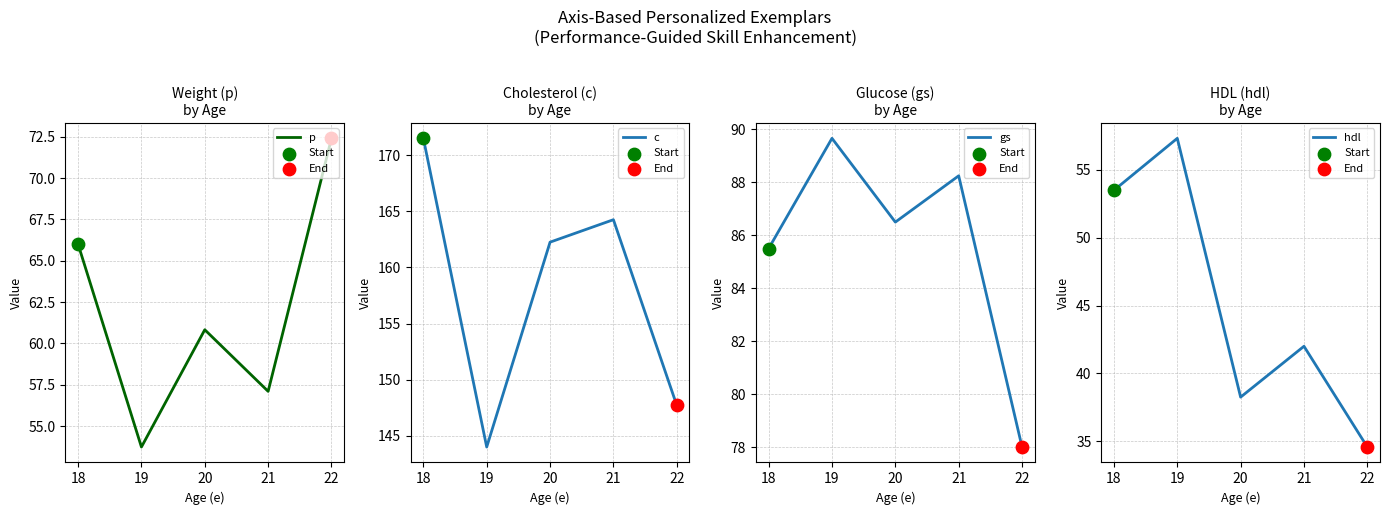

Which series has the largest Y range (max minus min)?

c